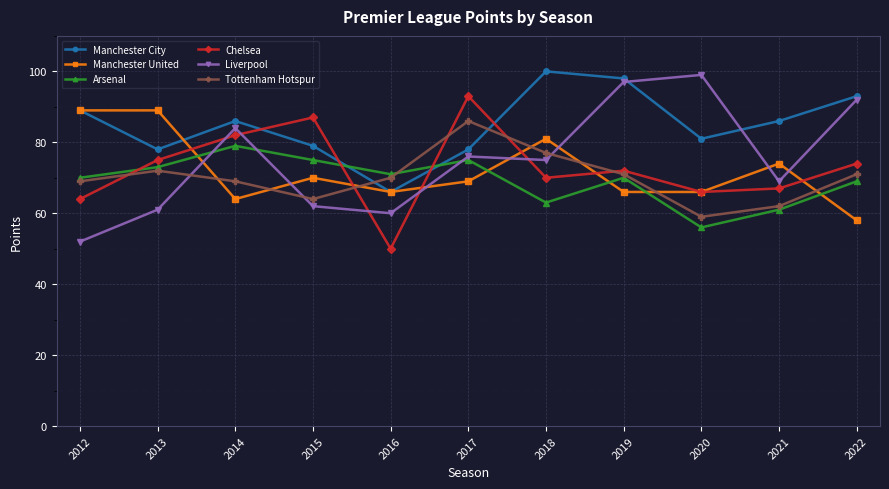

Does the chart display data point markers on the line(s)?

Yes